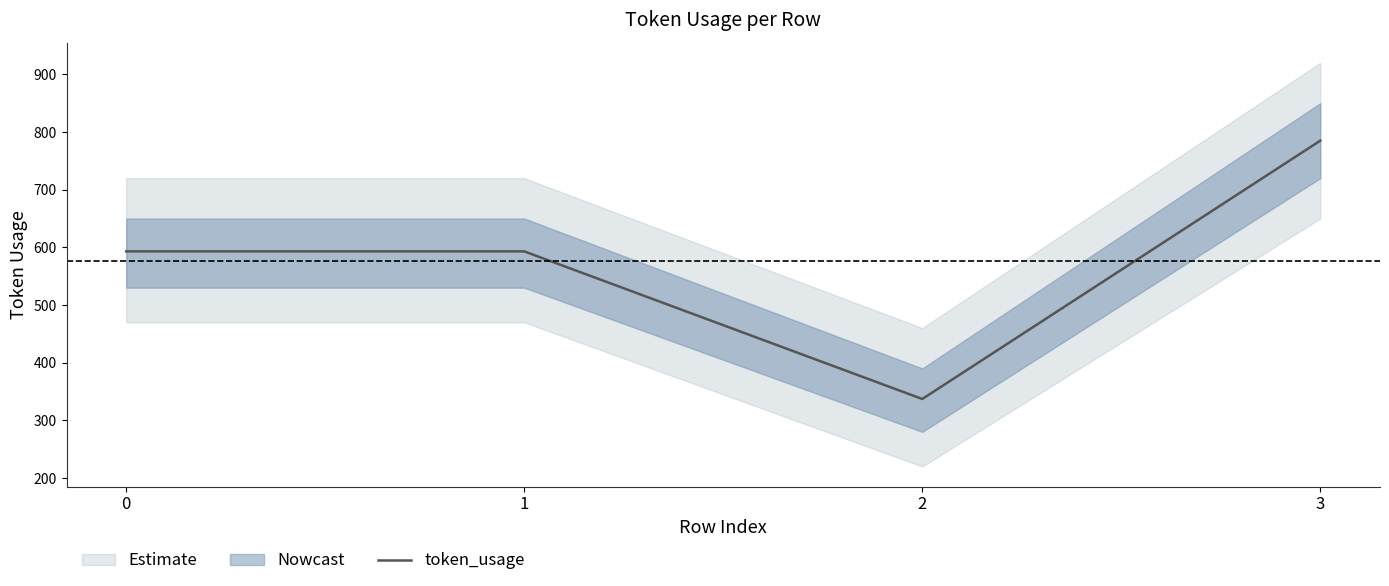

The value at 3 is 785. True or false?

True